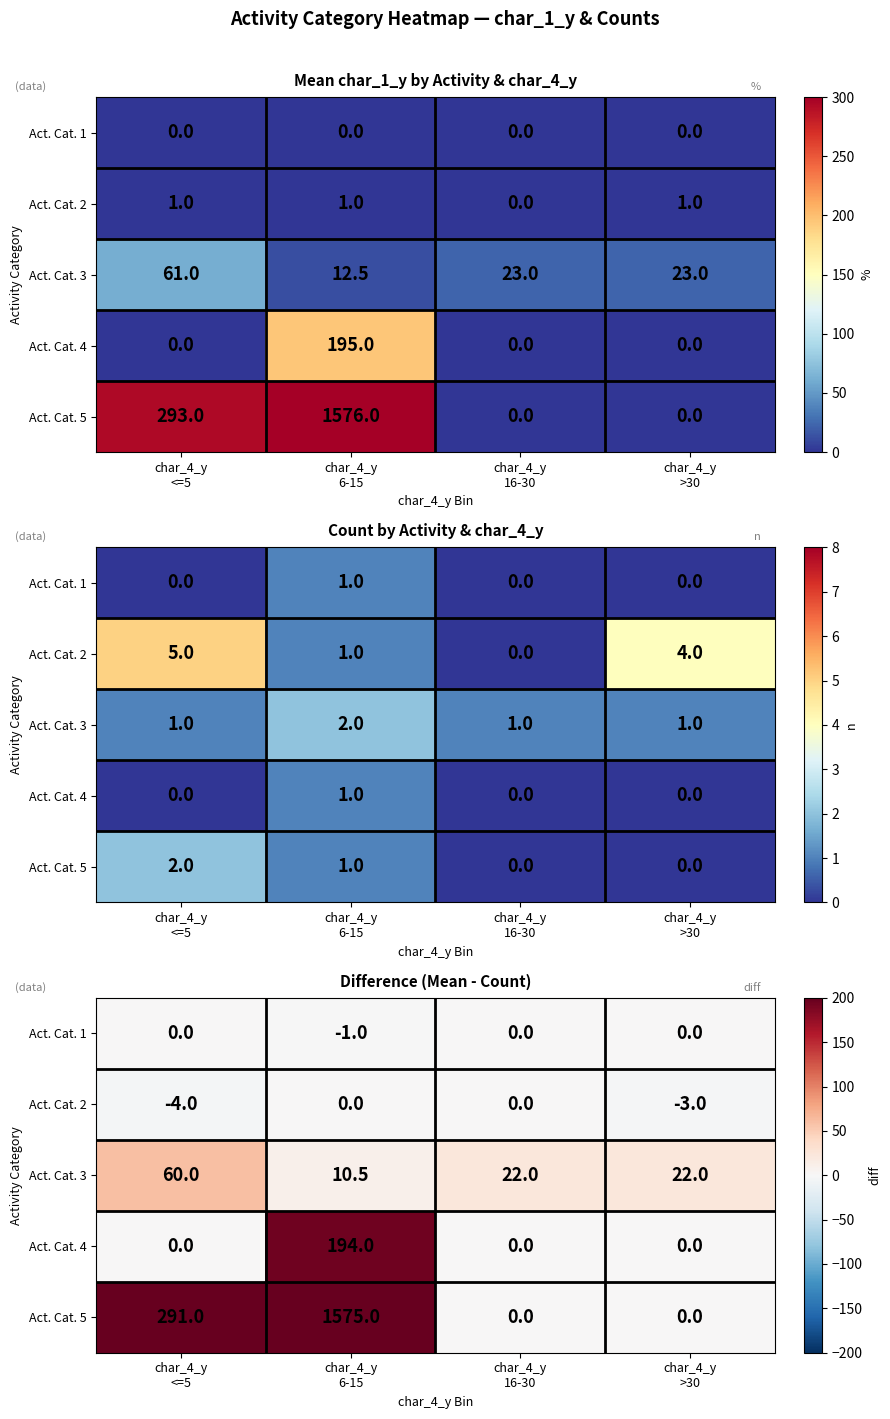

Which series has the largest range (max minus min)?

Act. Cat. 5